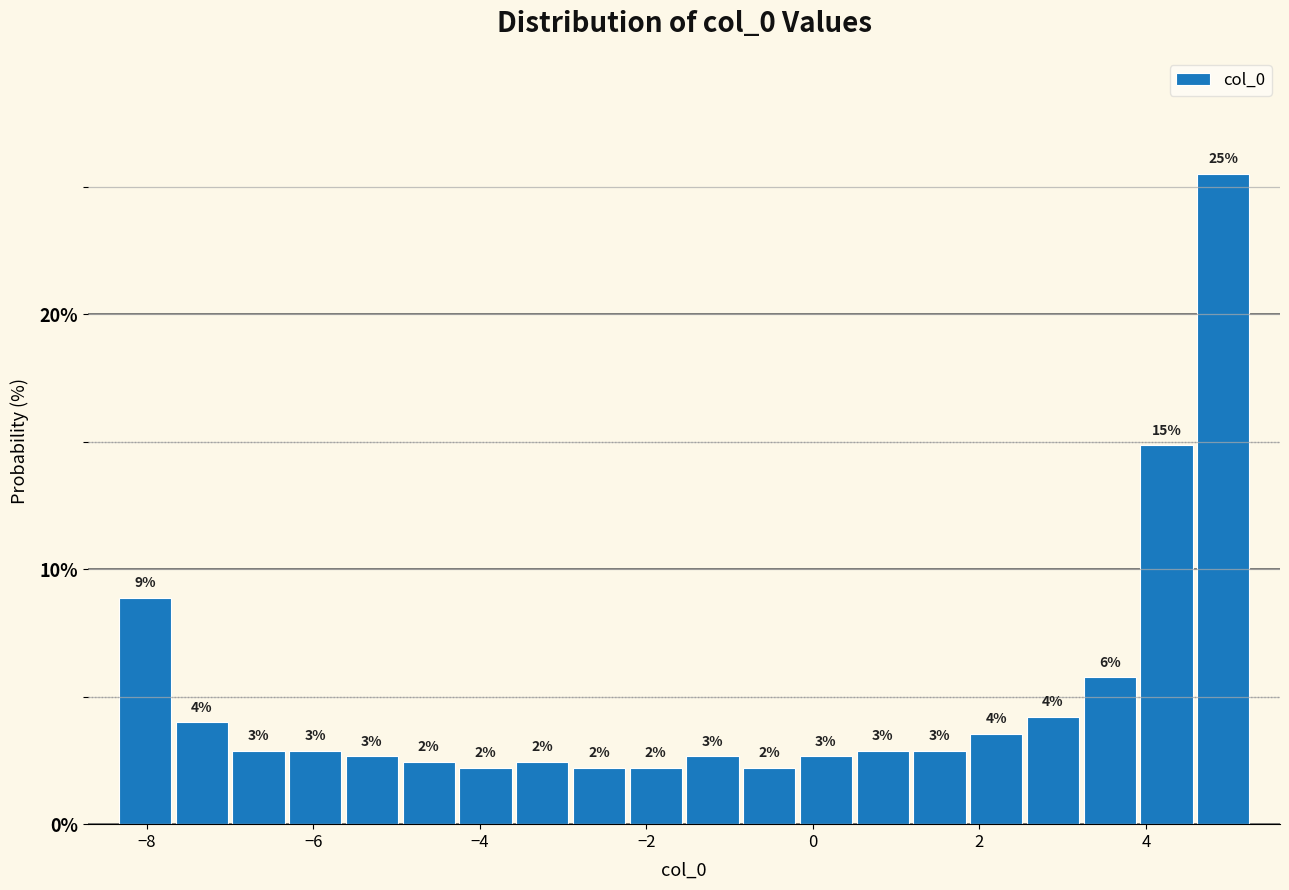

Around what value on the x-axis is the tallest bar? Give the approximate position of its centre, as read against the axis.

5.0